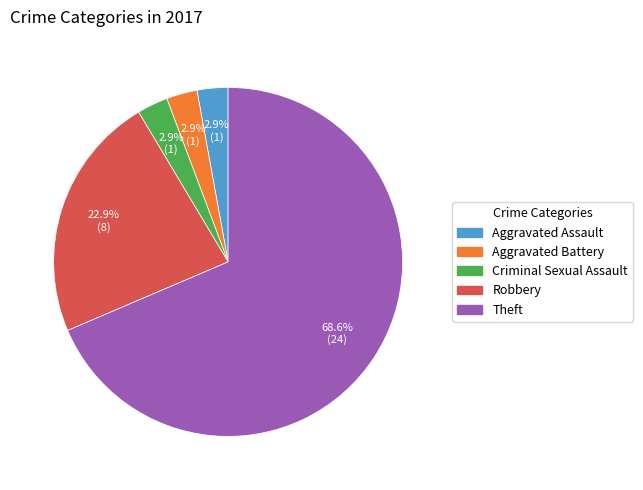

To the nearest percent, what percentage of the pie is Robbery?

23%